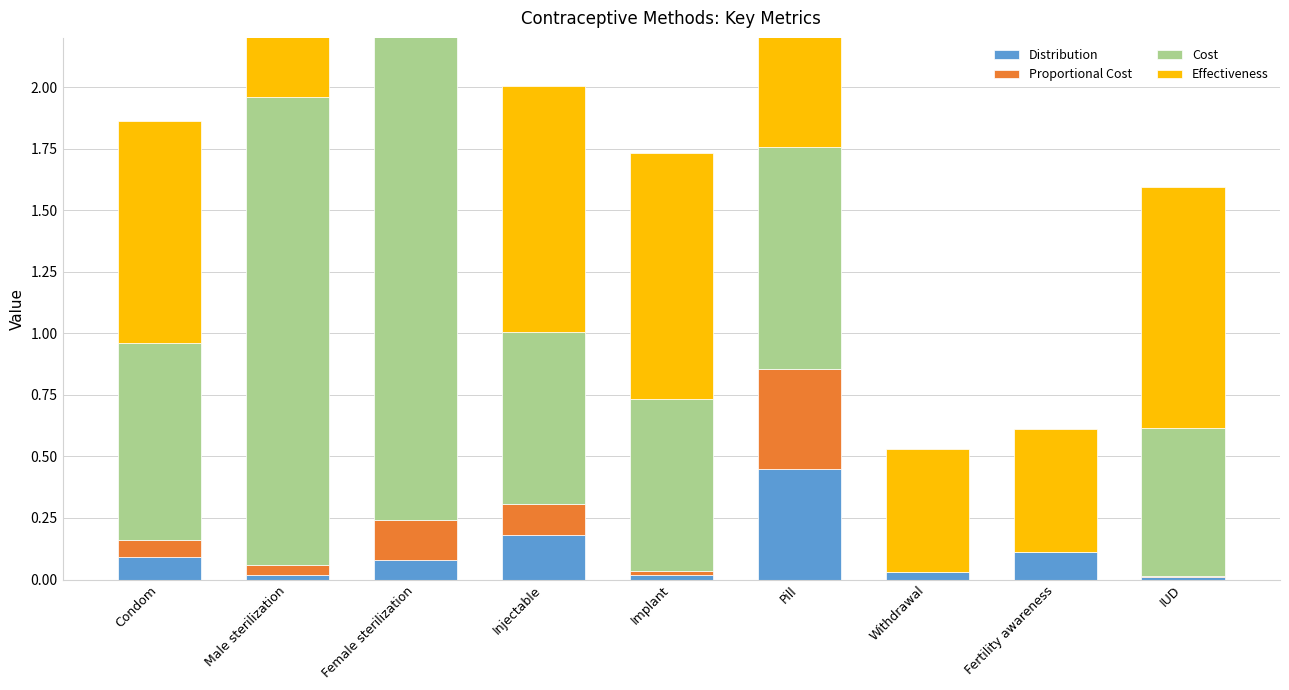

Reading left to right, extract all data points from this chart.

Distribution: Condom=0.1	Male sterilization=0.0	Female sterilization=0.1	Injectable=0.2	Implant=0.0	Pill=0.5	Withdrawal=0.0	Fertility awareness=0.1	IUD=0.0
Proportional Cost: Condom=0.1	Male sterilization=0.0	Female sterilization=0.2	Injectable=0.1	Implant=0.0	Pill=0.4	Withdrawal=0.0	Fertility awareness=0.0	IUD=0.0
Cost: Condom=0.8	Male sterilization=1.9	Female sterilization=2.0	Injectable=0.7	Implant=0.7	Pill=0.9	Withdrawal=0.0	Fertility awareness=0.0	IUD=0.6
Effectiveness: Condom=0.9	Male sterilization=1.0	Female sterilization=1.0	Injectable=1.0	Implant=1.0	Pill=0.9	Withdrawal=0.5	Fertility awareness=0.5	IUD=1.0